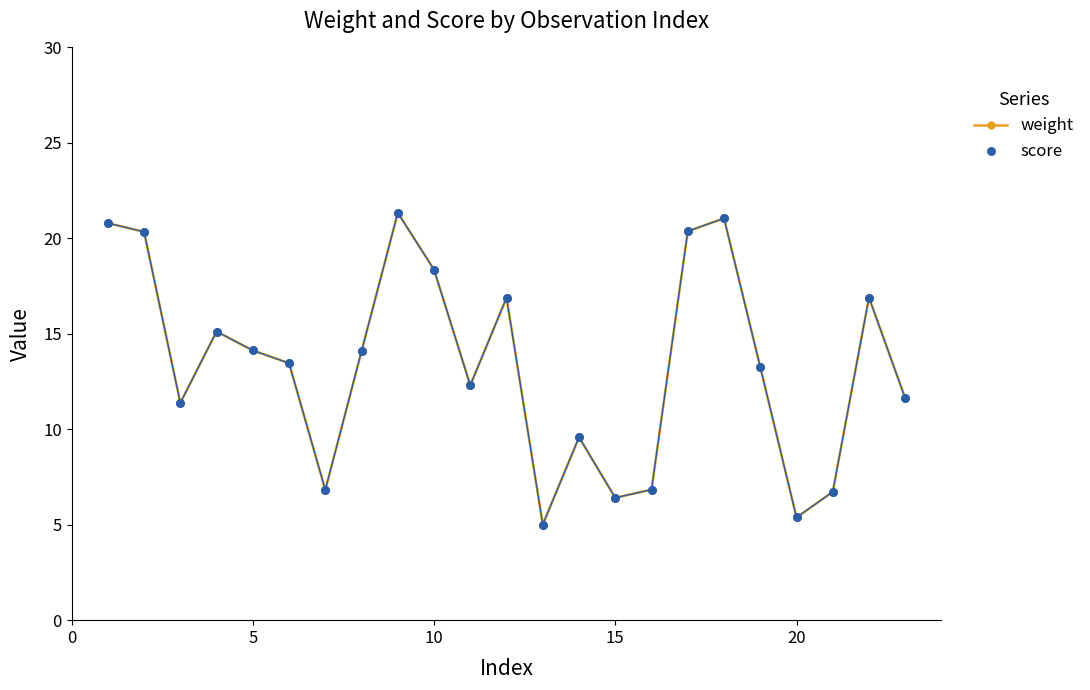

How many interior local valleys (lower than both neighbors) does the data have?

6